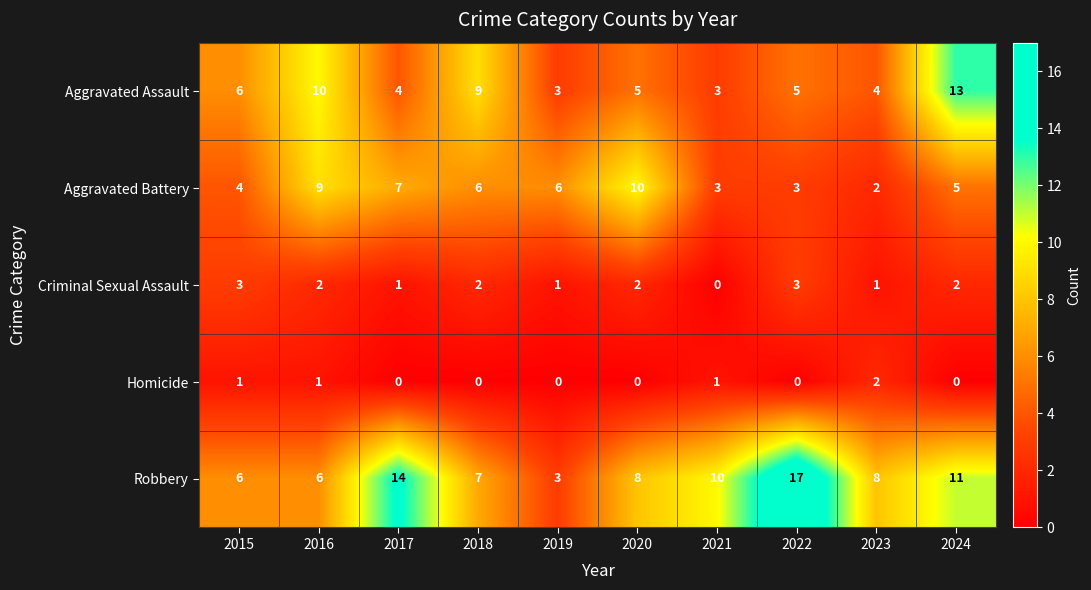

How many data points in Homicide are above 0?

4